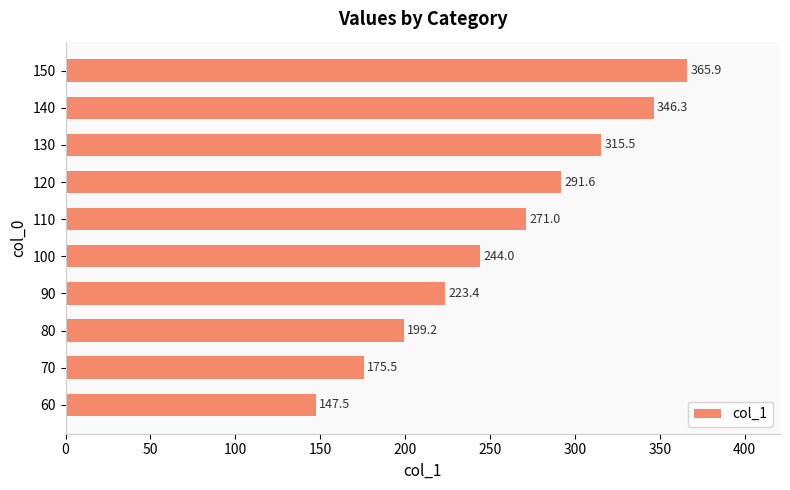

Is it true that the value at 60 is 147.5?

True